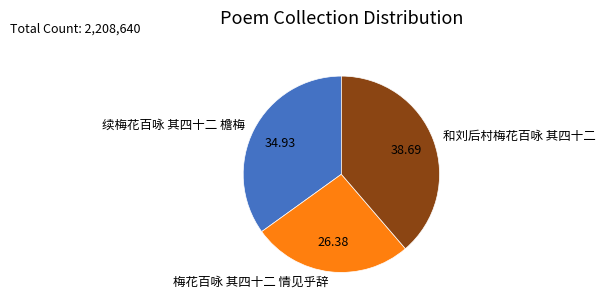

The 和刘后村梅花百咏 其四十二 slice represents 39% of the pie. True or false?

True